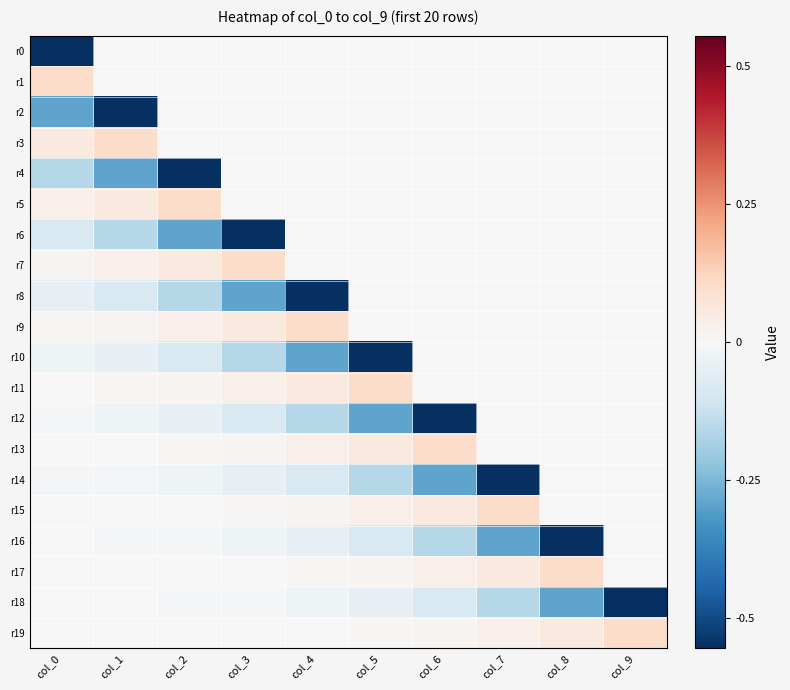

At how many categories does at least one series exceed 0?

10